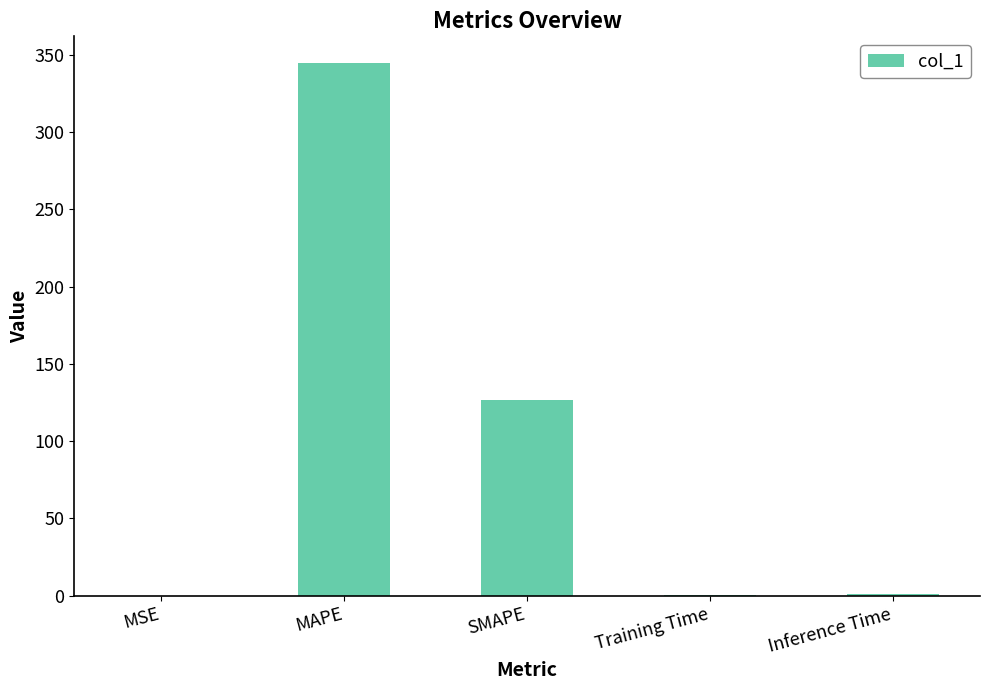

Between SMAPE and MAPE, which is larger?

MAPE